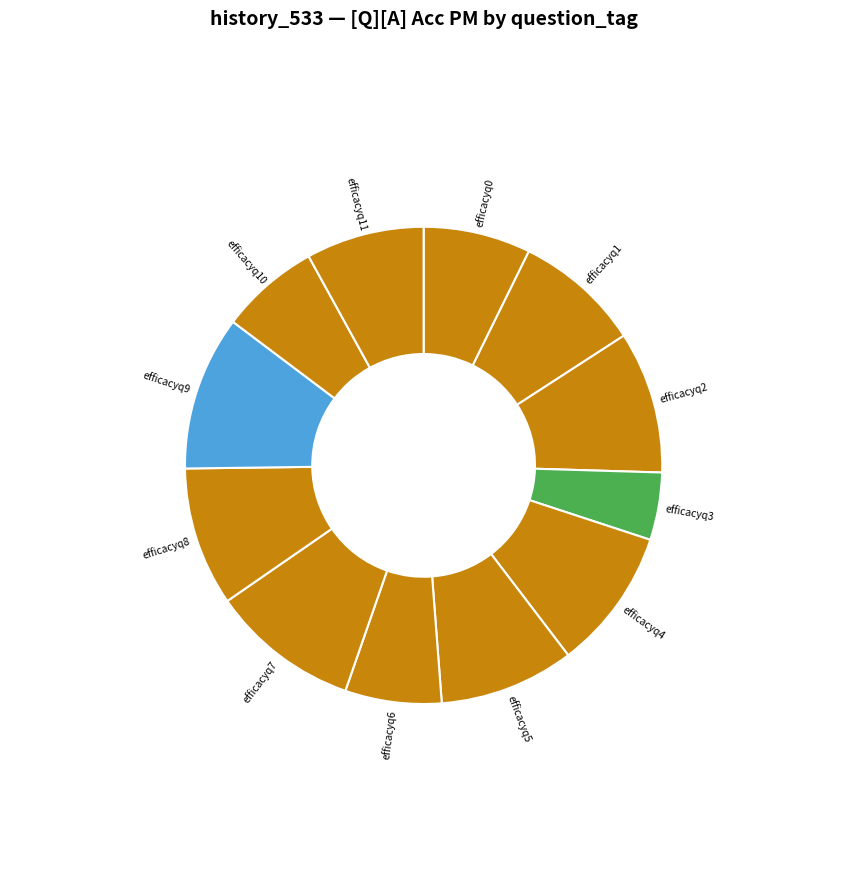

Do efficacyq3 and efficacyq6 together represent more than half of the pie?

No